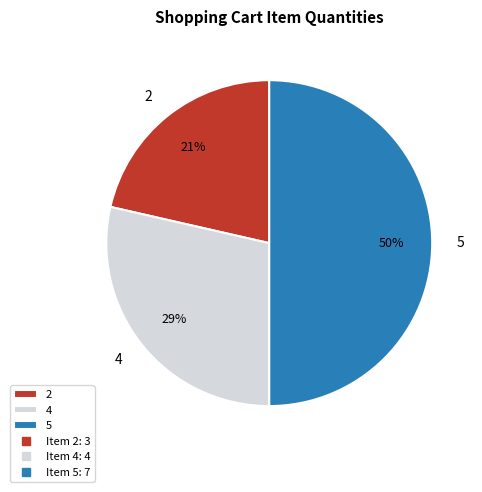

Is 4 the majority of the pie?

No